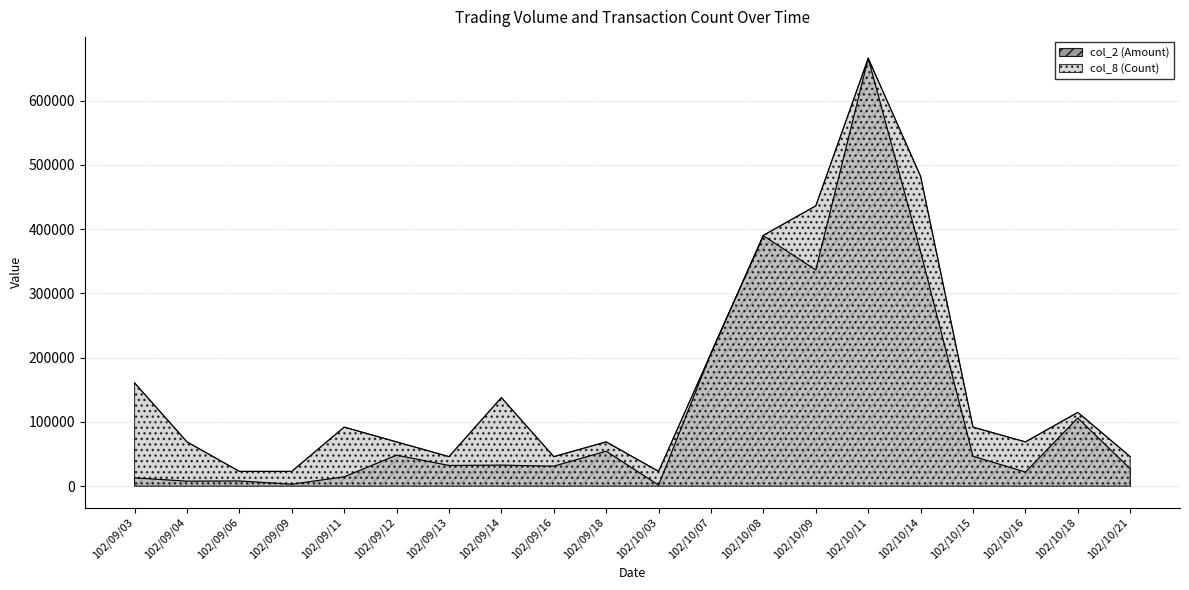

Rank the series by their maximum value, from lowest to highest.

col_2 (Amount), col_8 (Count)